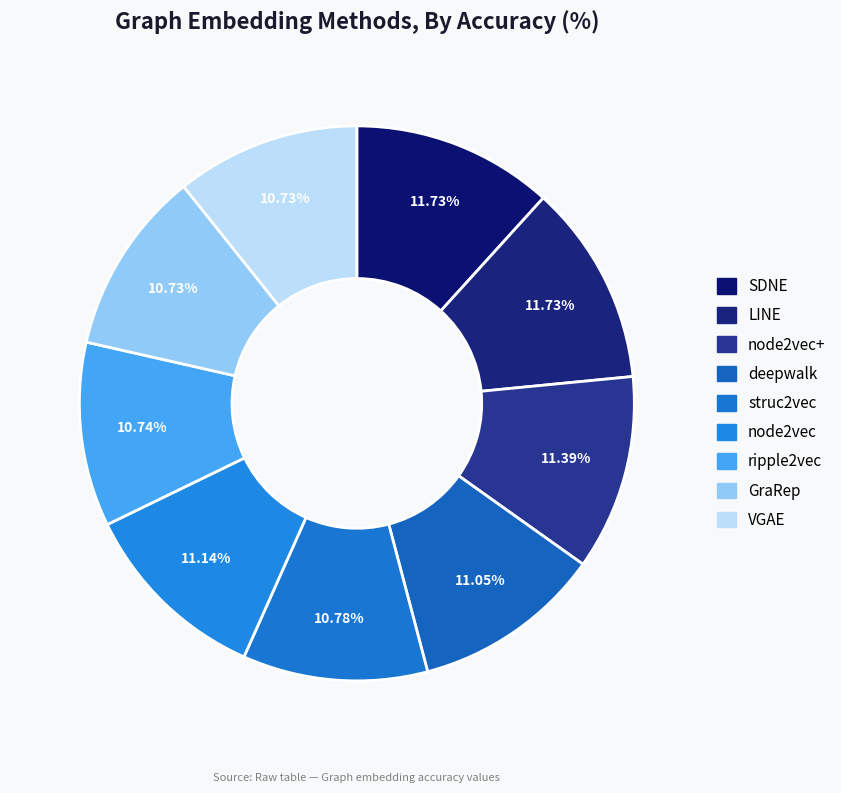

How many segments does this pie chart have?

9